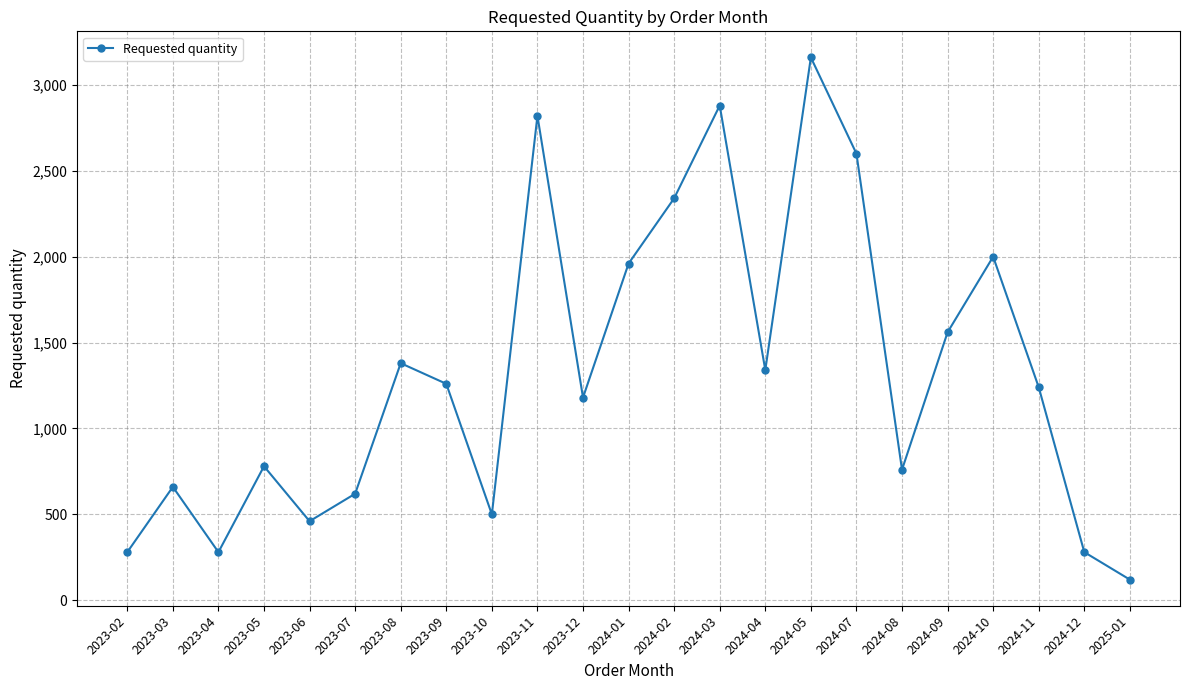

What is the sum of the values at 2024-03 and 2023-09?

4140